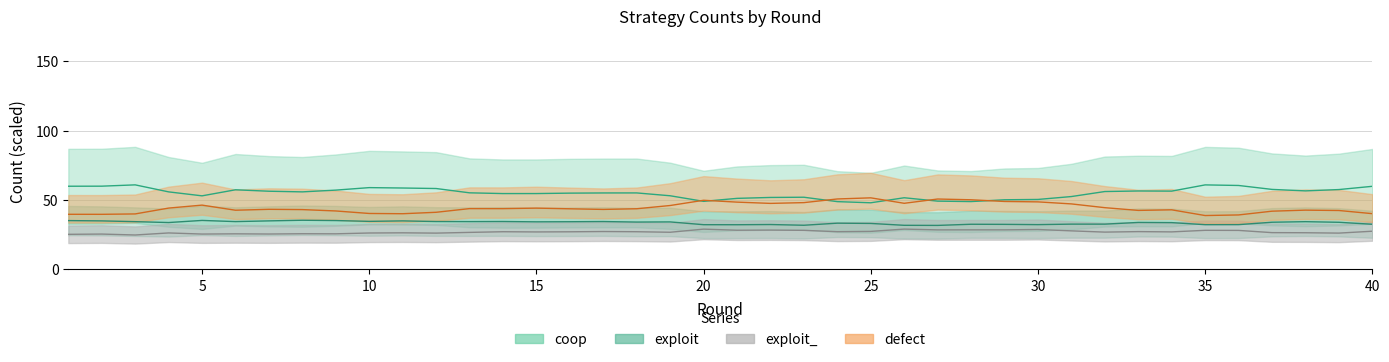

Reading left to right, what are all the values shown in this chart?

defect: 1=39.7	2=39.7	3=40.0	4=44.2	5=46.3	6=42.6	7=43.3	8=43.1	9=42.1	10=40.3	11=40.1	12=41.1	13=43.8	14=43.8	15=44.1	16=43.7	17=43.2	18=43.7	19=46.0	20=49.8	21=48.5	22=47.5	23=48.1	24=50.7	25=51.6	26=47.6	27=50.7	28=50.2	29=48.9	30=48.6	31=47.2	32=44.5	33=42.5	34=42.9	35=38.8	36=39.2	37=41.9	38=42.7	39=42.4	40=40.2
exploit_: 1=25.2	2=25.4	3=24.8	4=26.2	5=25.4	6=25.6	7=25.5	8=25.7	9=25.6	10=26.2	11=26.3	12=26.1	13=26.6	14=27.1	15=27.0	16=27.1	17=27.3	18=27.1	19=26.7	20=29.0	21=28.2	22=28.3	23=28.1	24=27.2	25=27.4	26=29.0	27=28.4	28=28.5	29=28.5	30=28.7	31=27.7	32=26.8	33=27.2	34=27.0	35=28.1	36=28.1	37=26.5	38=26.4	39=26.1	40=27.5
exploit: 1=35.1	2=34.9	3=34.4	4=33.7	5=35.3	6=34.4	7=34.9	8=35.4	9=35.2	10=34.6	11=34.9	12=34.5	13=34.4	14=34.5	15=34.3	16=34.3	17=34.5	18=34.1	19=34.2	20=32.2	21=32.2	22=32.3	23=31.8	24=33.3	25=33.1	26=31.7	27=31.7	28=32.5	29=32.4	30=32.2	31=32.6	32=32.6	33=33.8	34=33.7	35=32.2	36=32.2	37=34.0	38=34.4	39=33.9	40=32.5
coop: 1=59.9	2=60.0	3=60.9	4=55.9	5=53.0	6=57.4	7=56.3	8=55.9	9=57.1	10=58.9	11=58.6	12=58.3	13=55.2	14=54.6	15=54.6	16=54.9	17=55.1	18=55.1	19=53.0	20=49.0	21=51.2	22=51.8	23=52.0	24=48.8	25=48.0	26=51.6	27=49.2	28=48.9	29=50.2	30=50.4	31=52.5	32=56.1	33=56.5	34=56.4	35=60.9	36=60.5	37=57.6	38=56.6	39=57.5	40=59.9